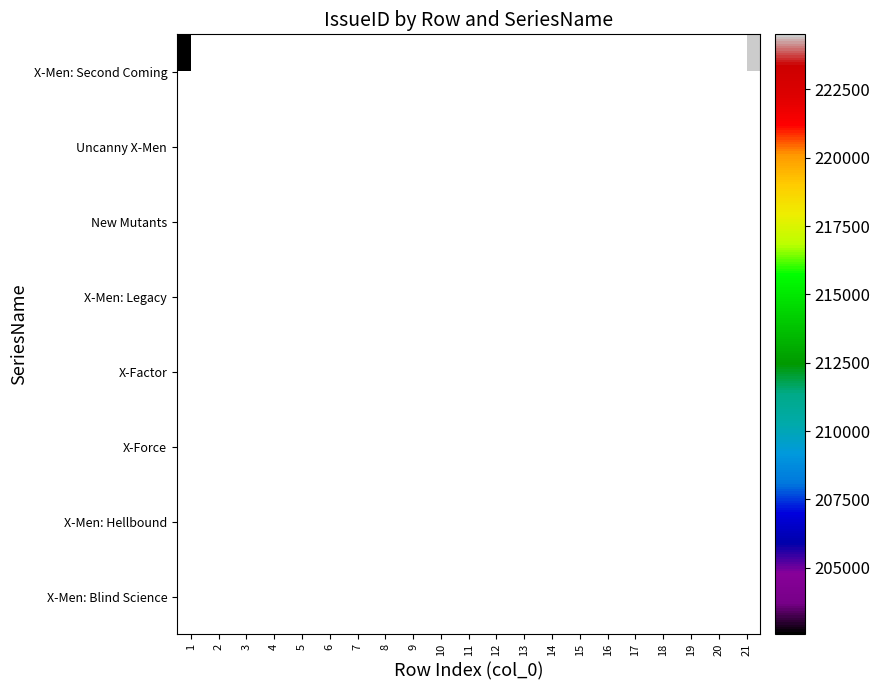

At which category does the chart reach its minimum across all series?

1